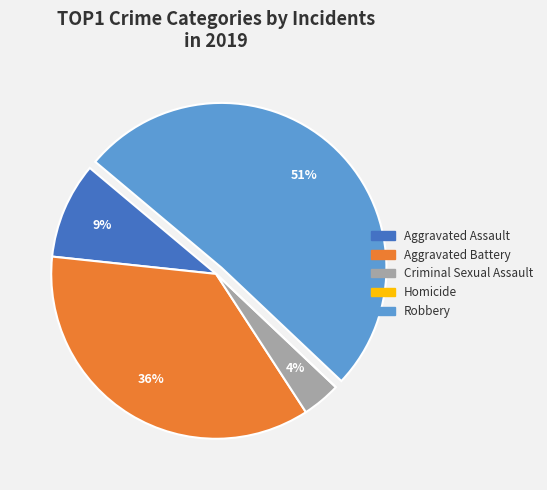

To the nearest percent, what is the difference between the Aggravated Battery and Criminal Sexual Assault slice percentages?

32%